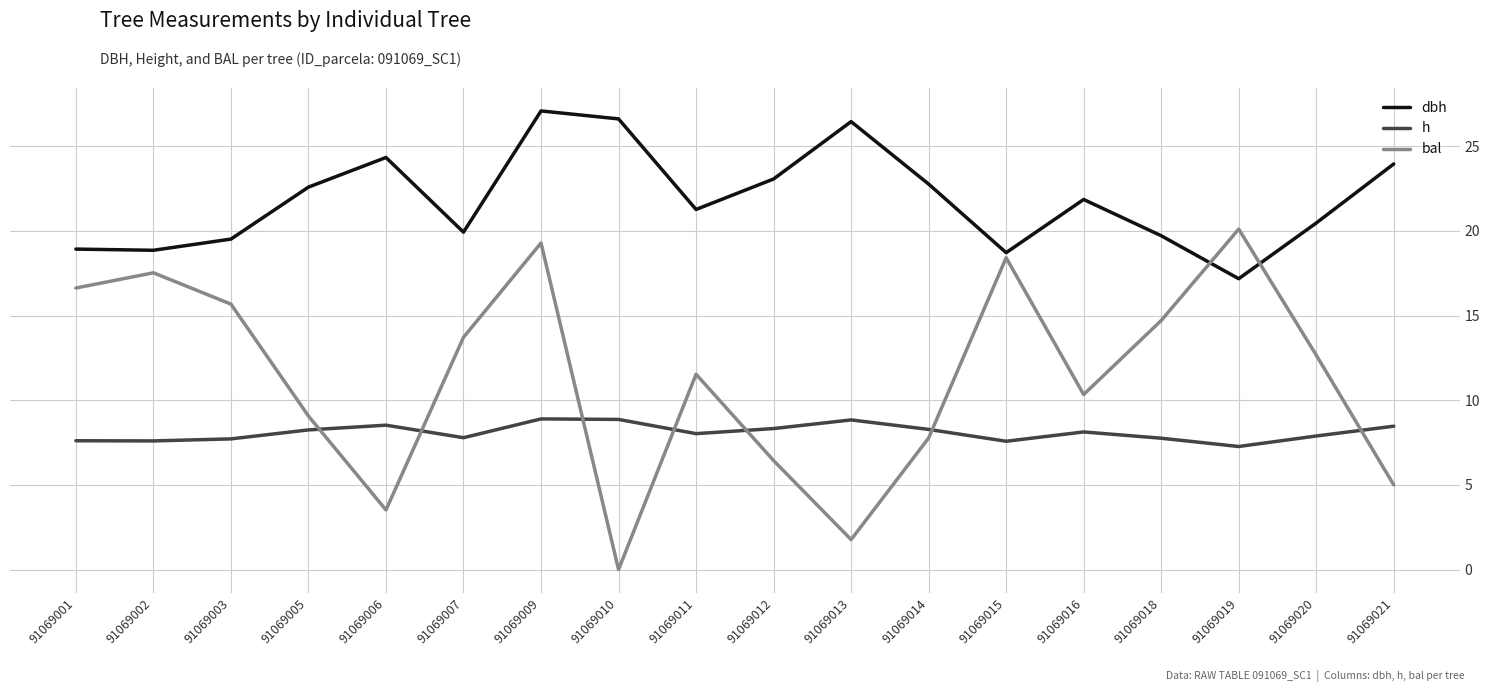

At which category does the chart reach its minimum across all series?

91069010